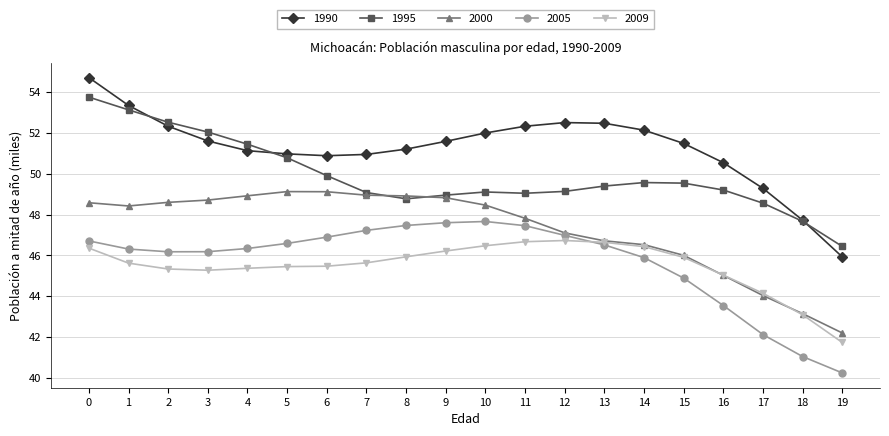

What is the difference between the second highest and minimum values in the 1995 series?

6.7